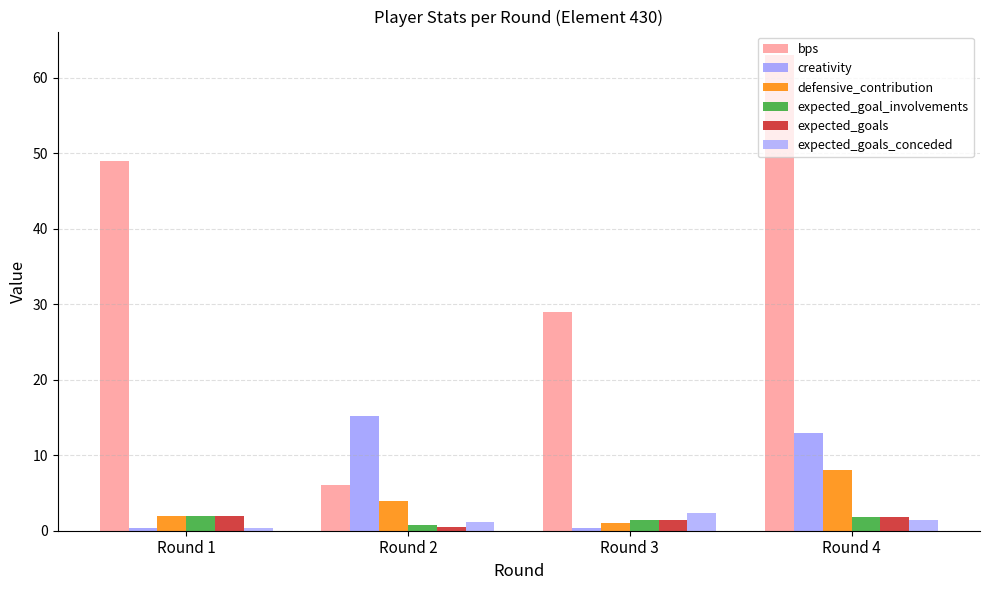

What is the difference between the expected_goal_involvements values at Round 4 and Round 3?

0.4